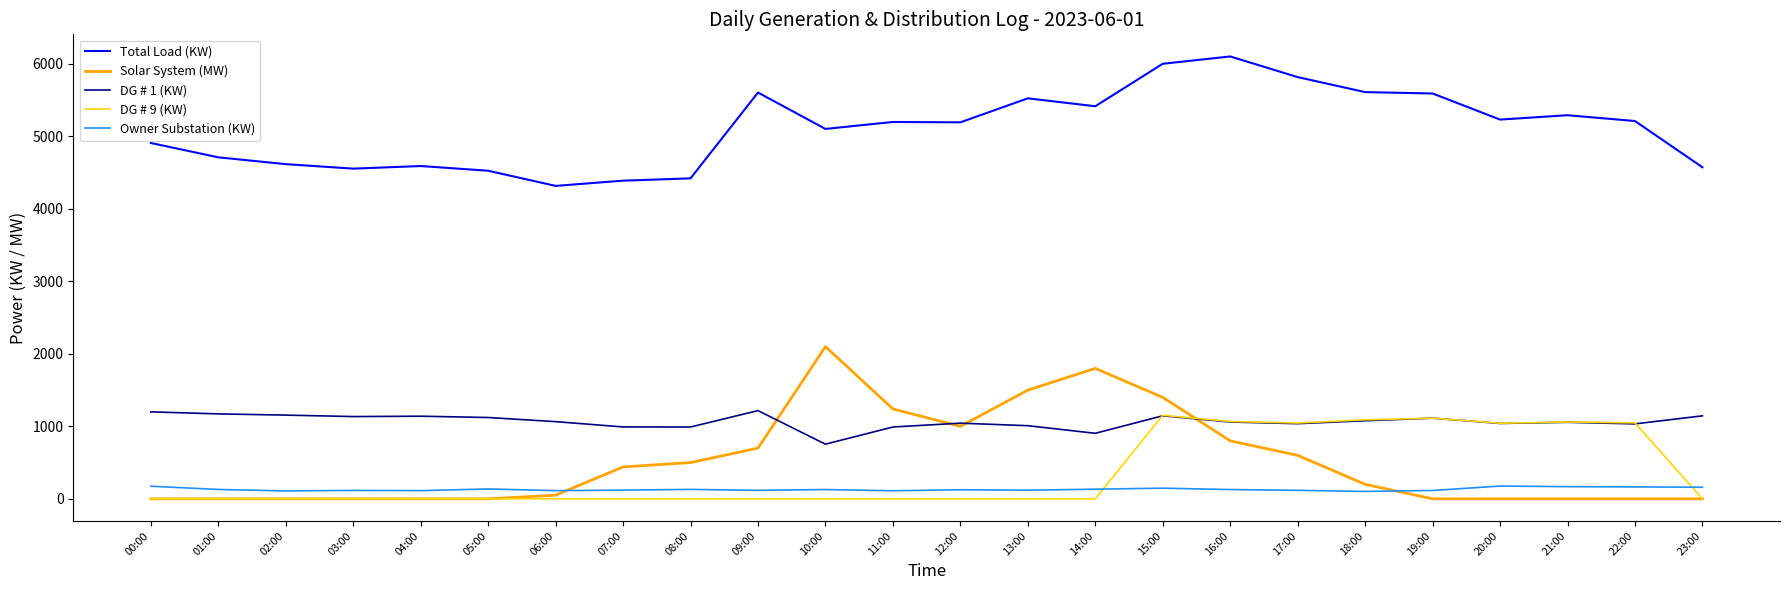

In DG # 9 (KW), how many points are higher than both neighbors (excluding endpoints)?

3